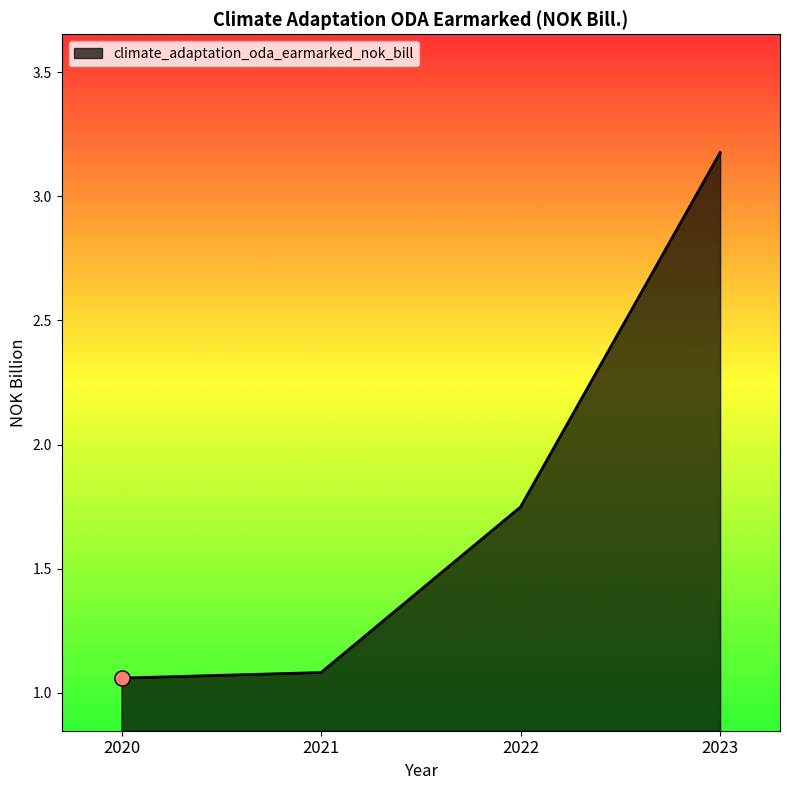

Approximately how many times larger is the value at 2023 compared to 2020?

3.0